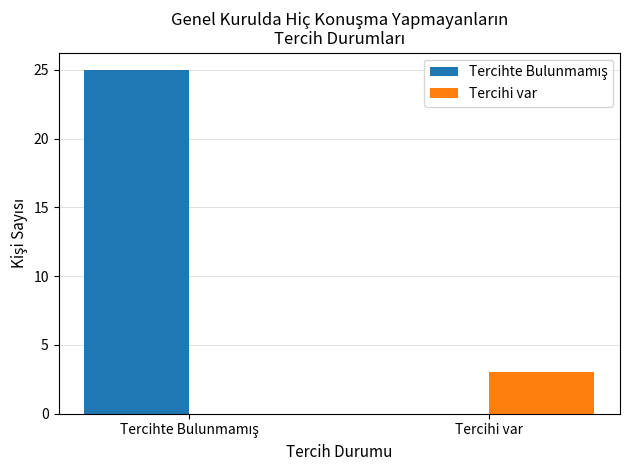

What is the sum of all Tercihi var values?

3